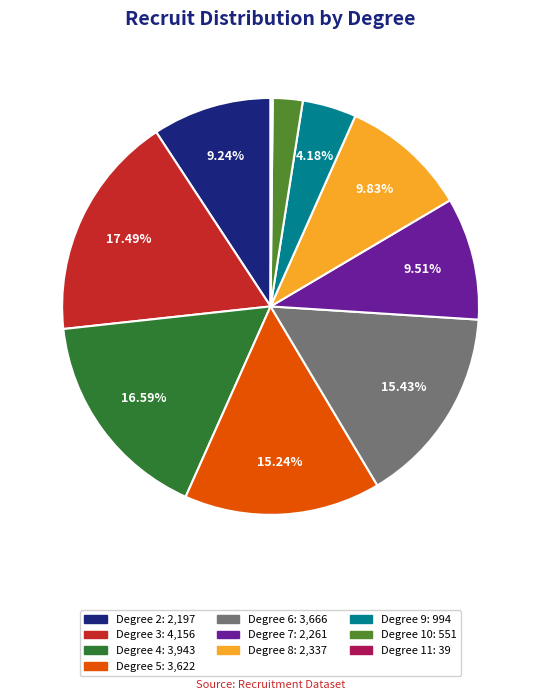

Is there a majority slice in this chart?

No